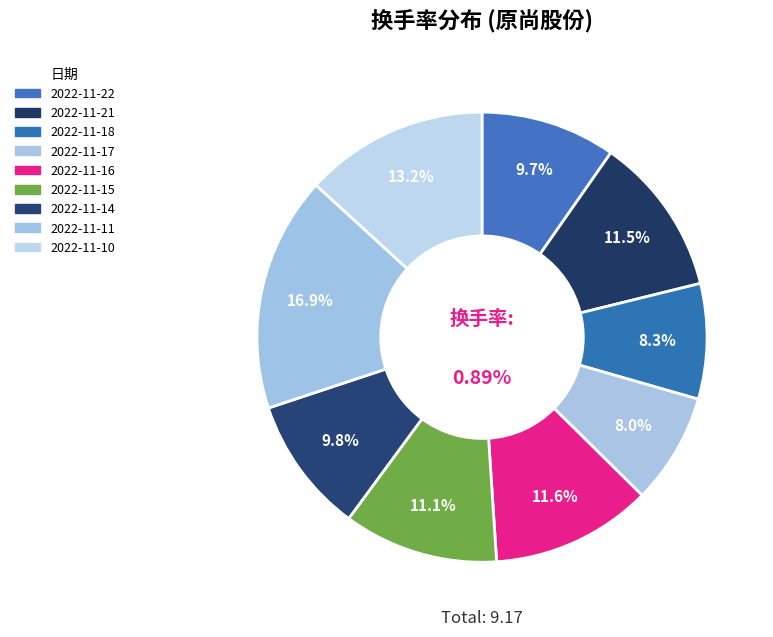

True or false: 2022-11-21 accounts for 11% of the total.

True